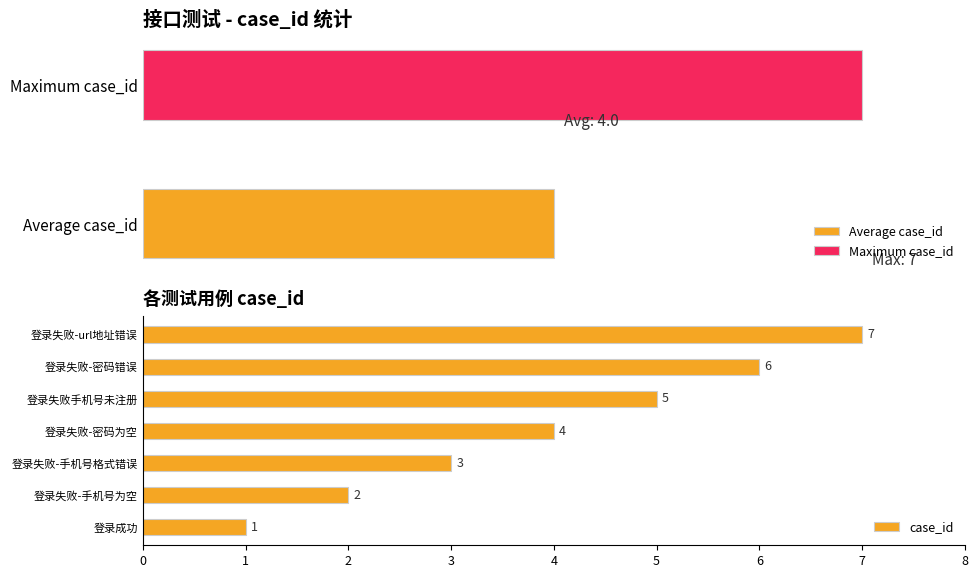

How many categories are shown in the chart?

7